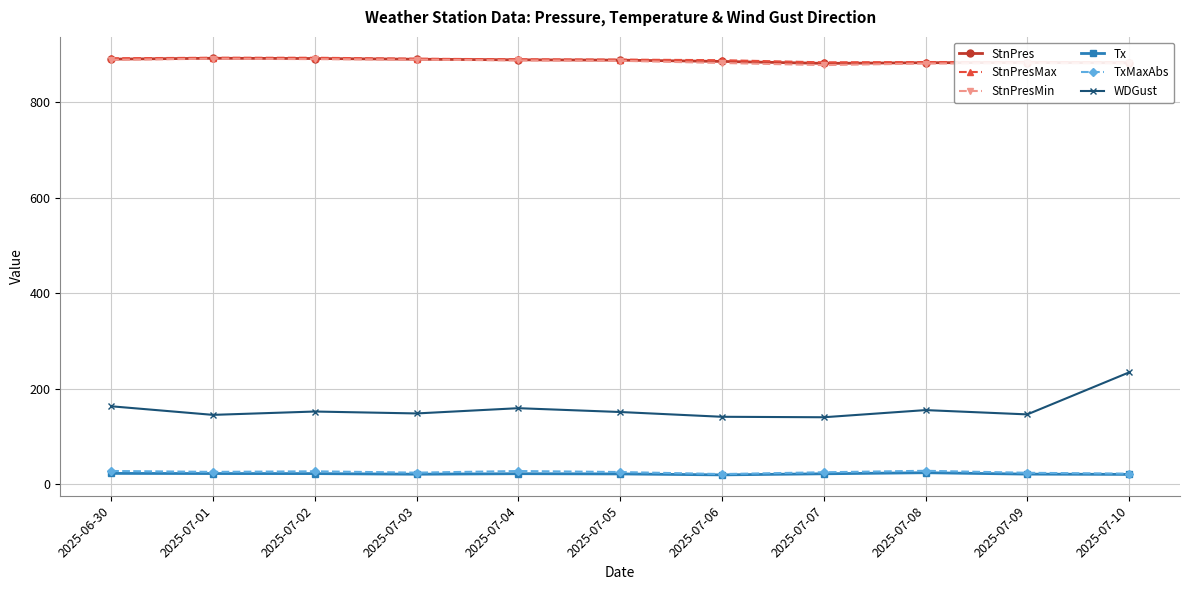

True or false: WDGust has a value of 47.7 at 2025-07-07.

False